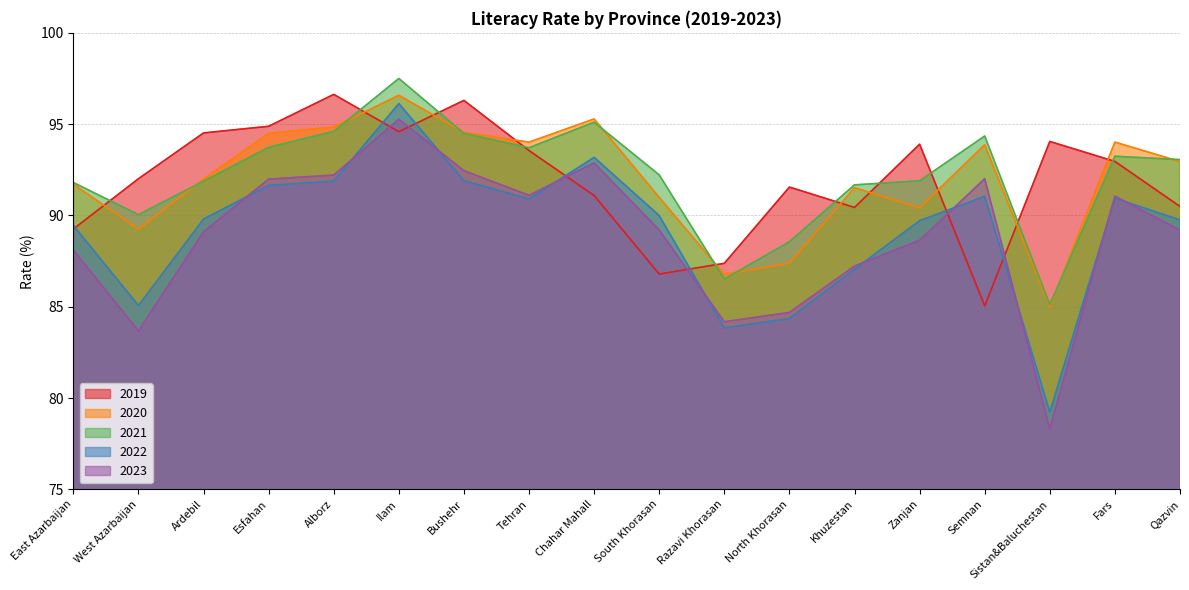

What is the difference between the maximum and second lowest values in the 2019 series?

9.8